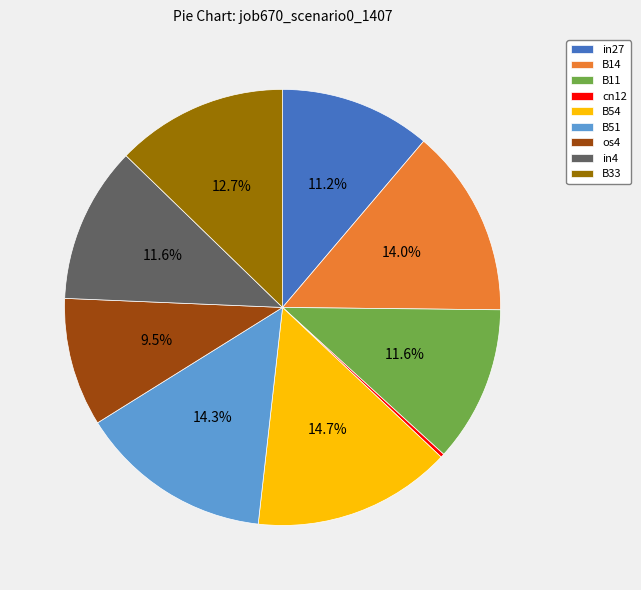

To the nearest percent, what is the difference between the largest and smallest slice percentages?

14%